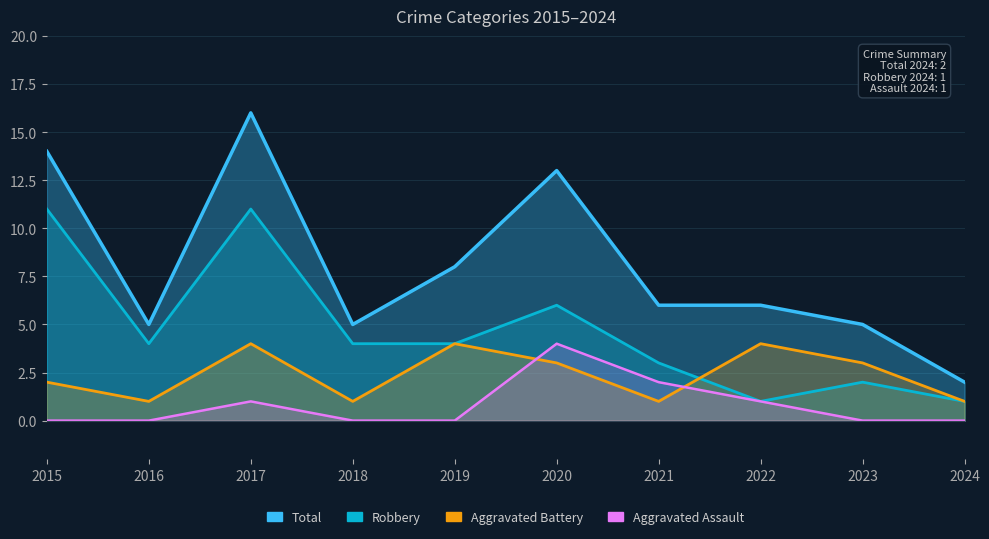

What is the minimum value for Aggravated Battery?

1